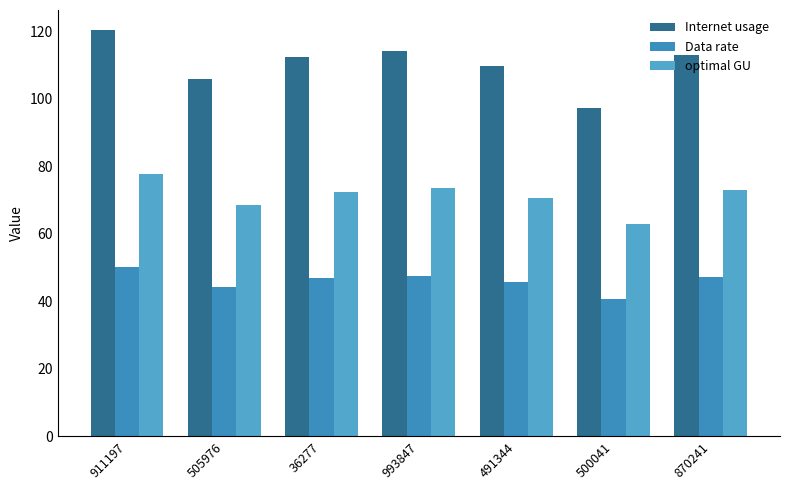

Is it true that Internet usage equals 190.2 at 870241?

False